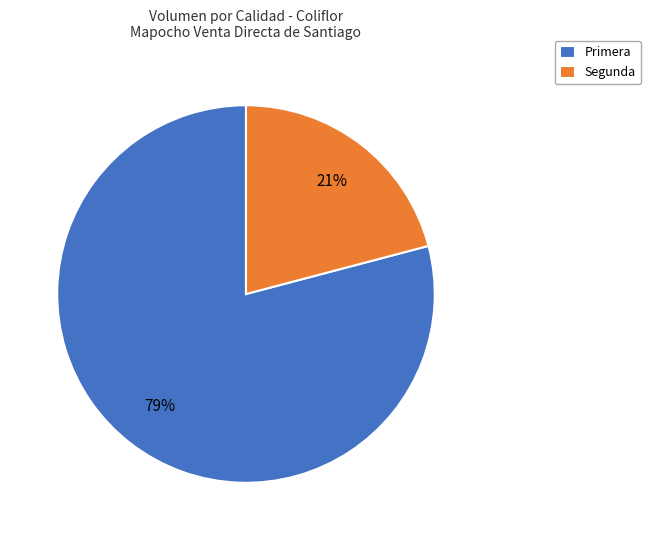

How many slices are in this pie chart?

2